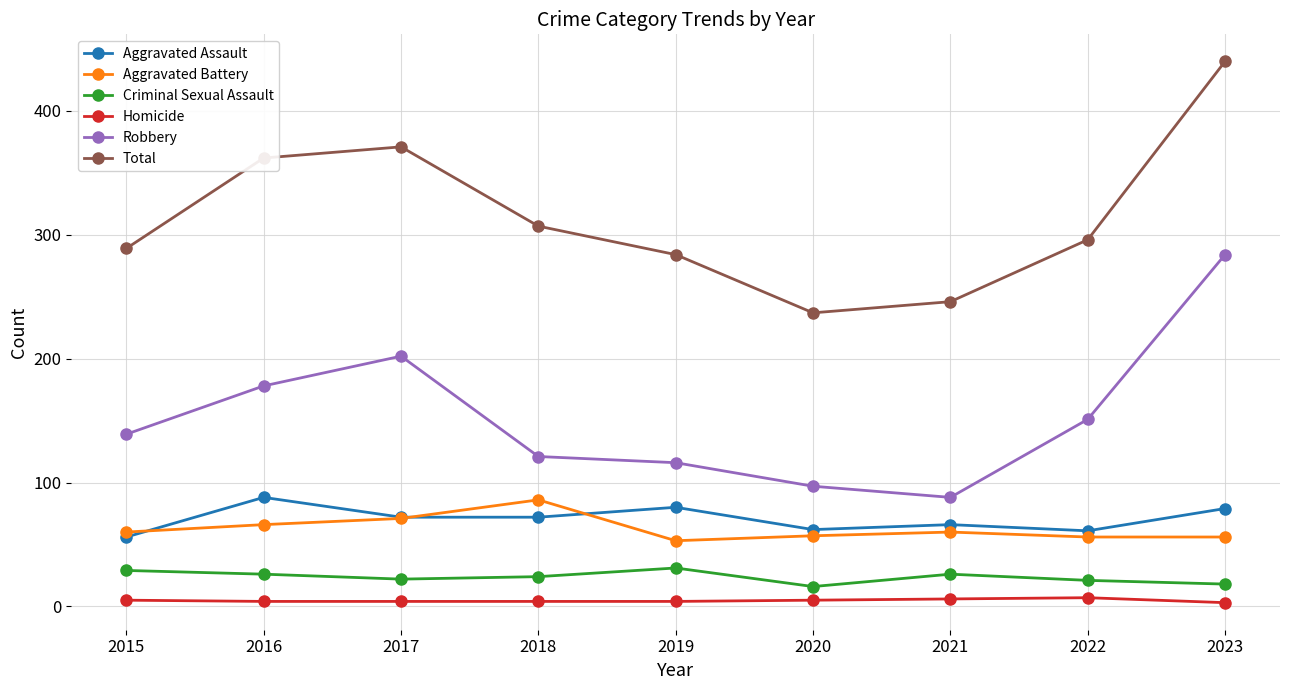

How many data points in Aggravated Assault are less than 72?

4